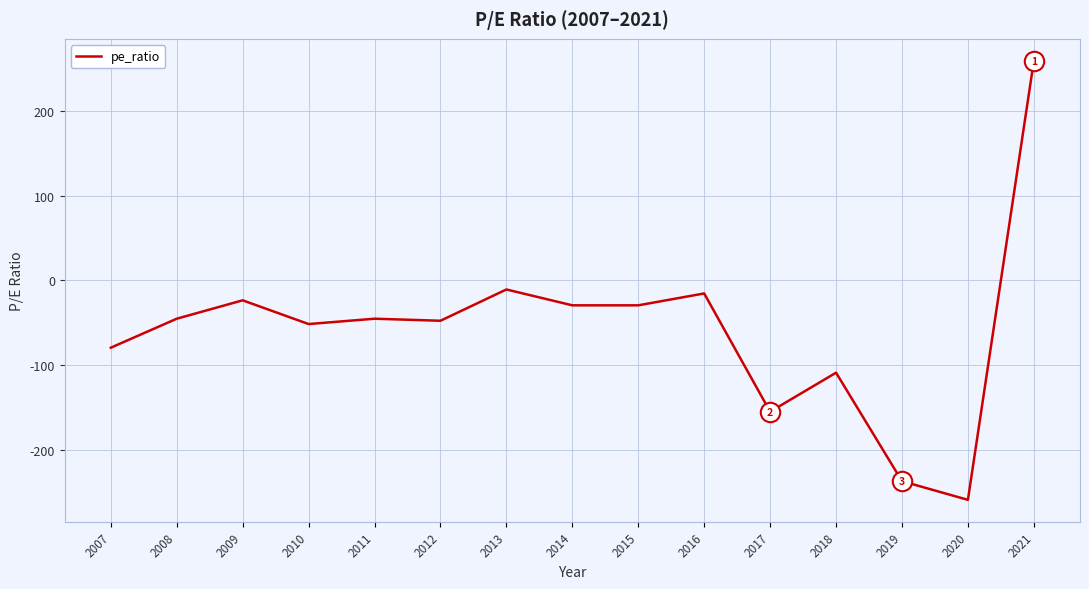

True or false: the data shows -51.6 at 2010.

True